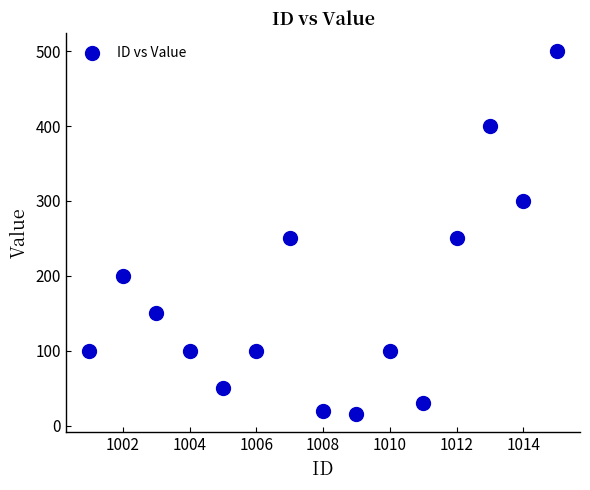

What is the range of X values (max minus min)?

14